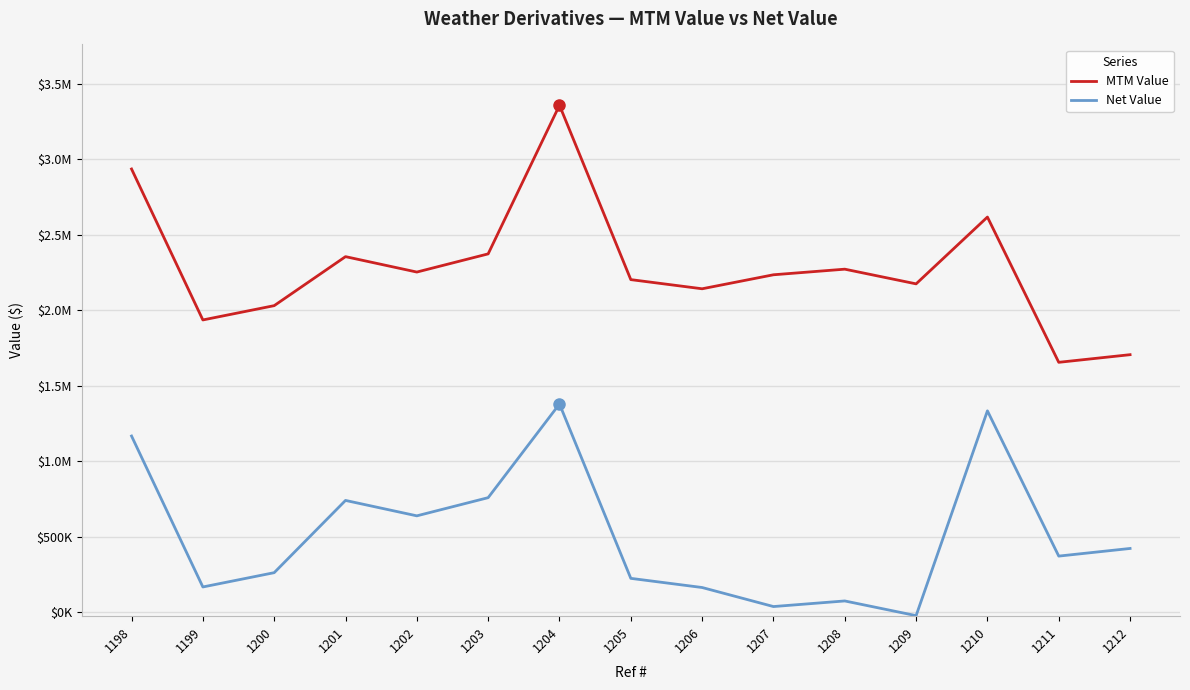

True or false: Net Value has more than 1 interior local peaks.

True